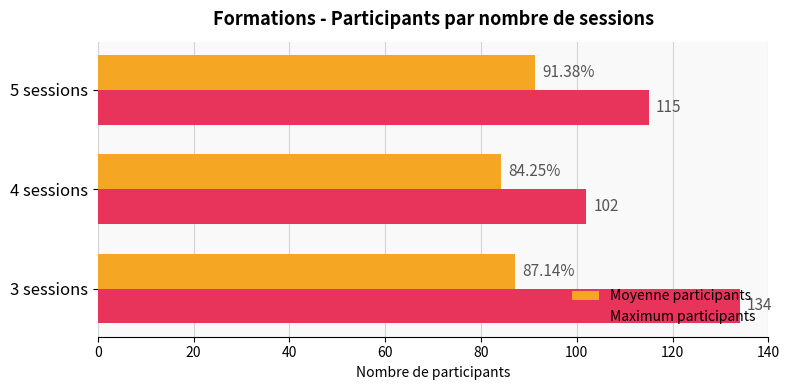

What is the difference between the Maximum participants values at 5 sessions and 3 sessions?

19.0